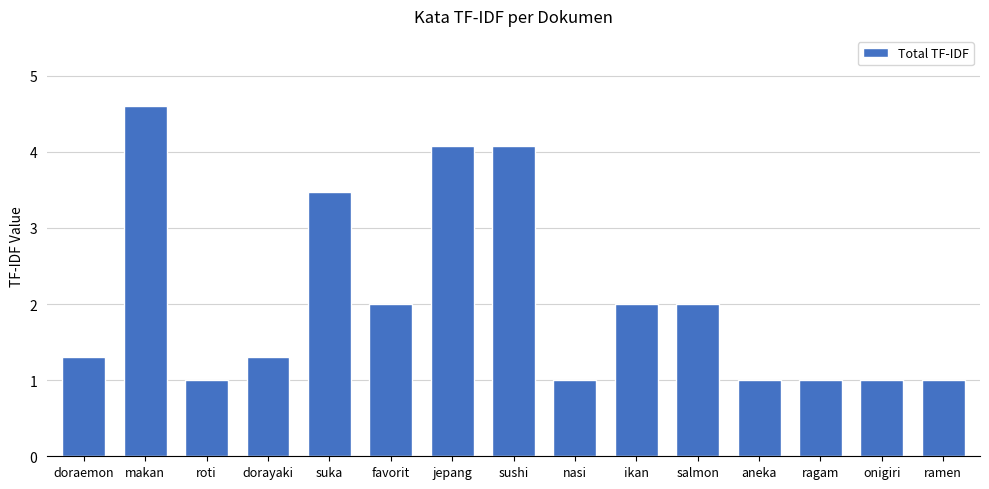

What is the difference between the maximum and minimum values?

3.6